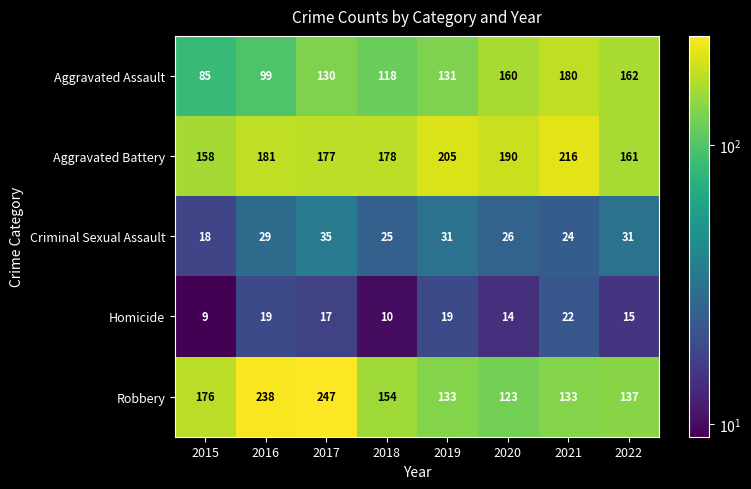

What is the total value across all series at 2017?

606